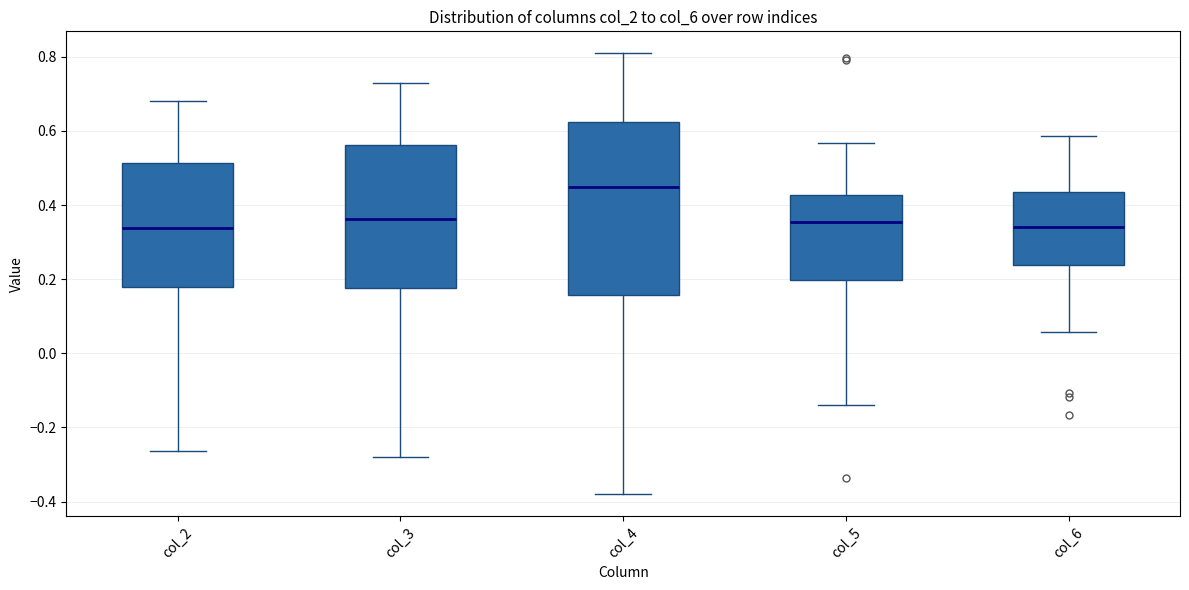

Reading left to right, transcribe this box plot: for each box, give where its median line is, the range the box spans, and where its two whiskers end, as read against the y-axis. The values are not printed on the chart, so give them approximately, as read against the axis.

col_2: median 0.34, box 0.18 to 0.52, whiskers -0.26 to 0.68
col_3: median 0.36, box 0.18 to 0.56, whiskers -0.28 to 0.74
col_4: median 0.44, box 0.16 to 0.62, whiskers -0.38 to 0.80
col_5: median 0.36, box 0.20 to 0.42, whiskers -0.14 to 0.56
col_6: median 0.34, box 0.24 to 0.44, whiskers 0.06 to 0.58